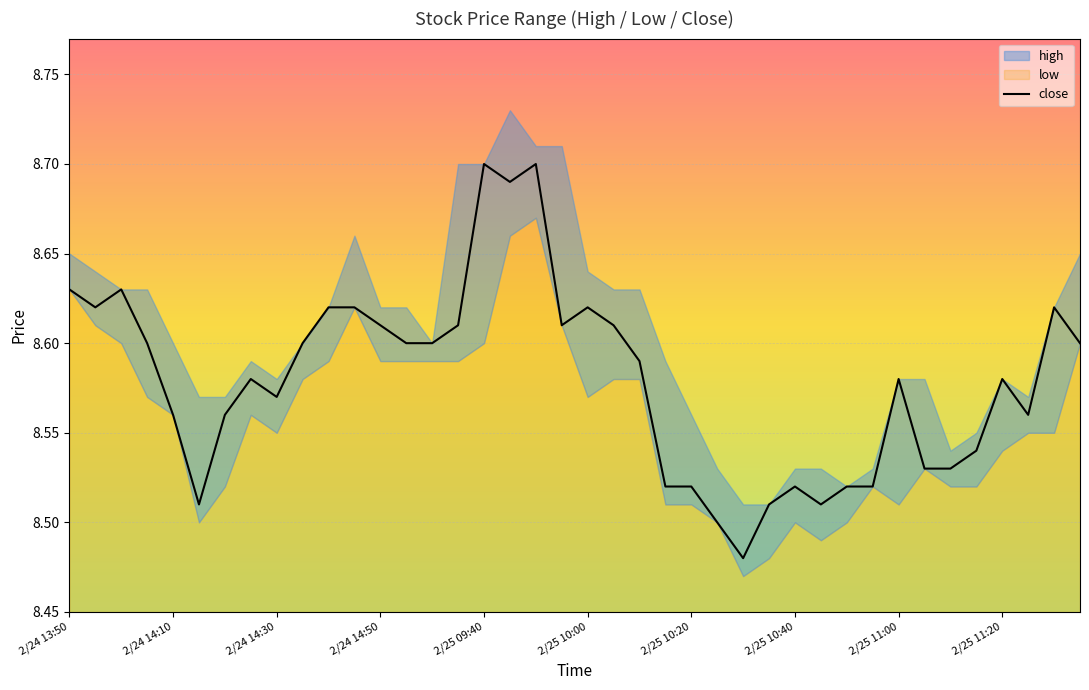

What is the average value?

8.6